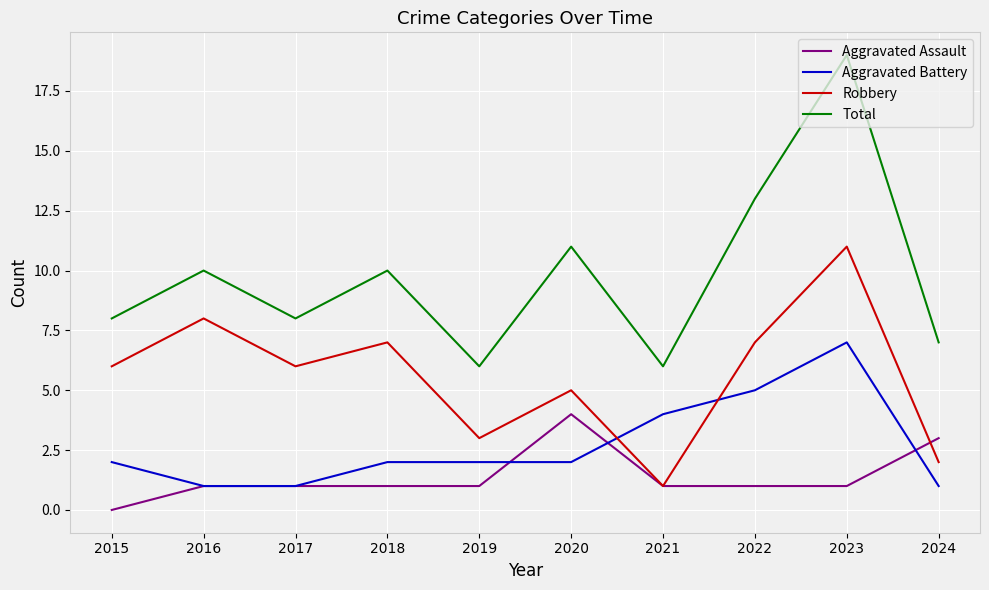

What value does the Aggravated Battery series have at 2023?

7